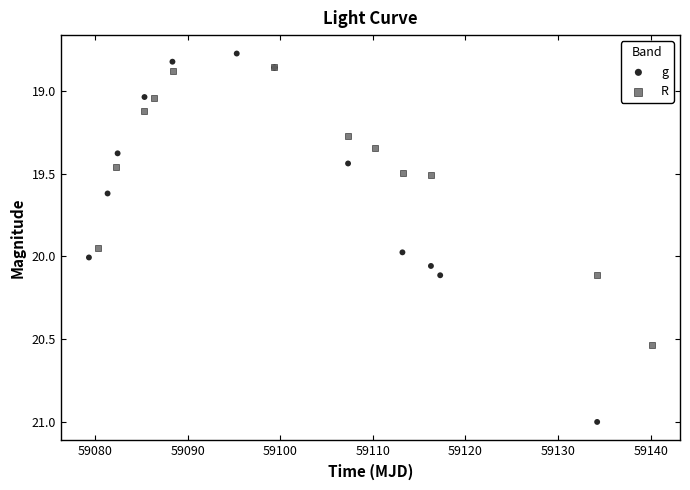

Which series reaches the maximum Y coordinate?

g